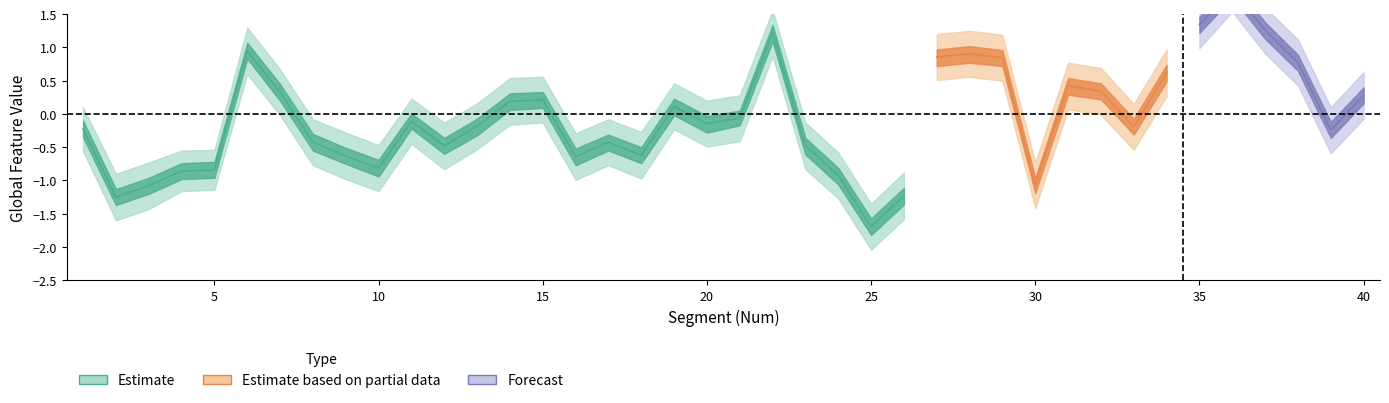

True or false: upper_narrow and lower_wide cross at least once.

False